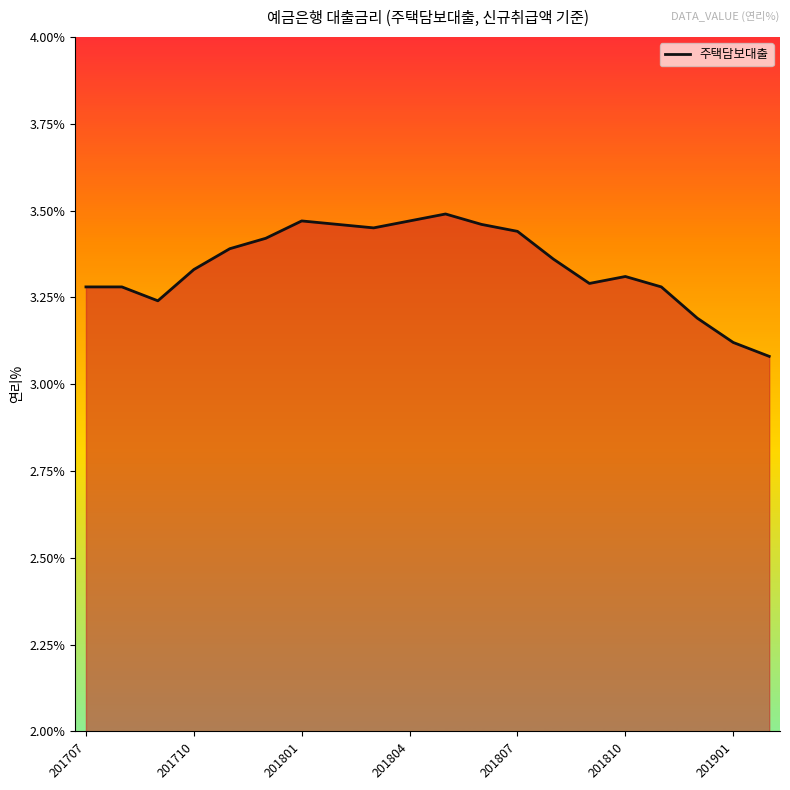

Is it true that the value at 201804 is 1.1?

False